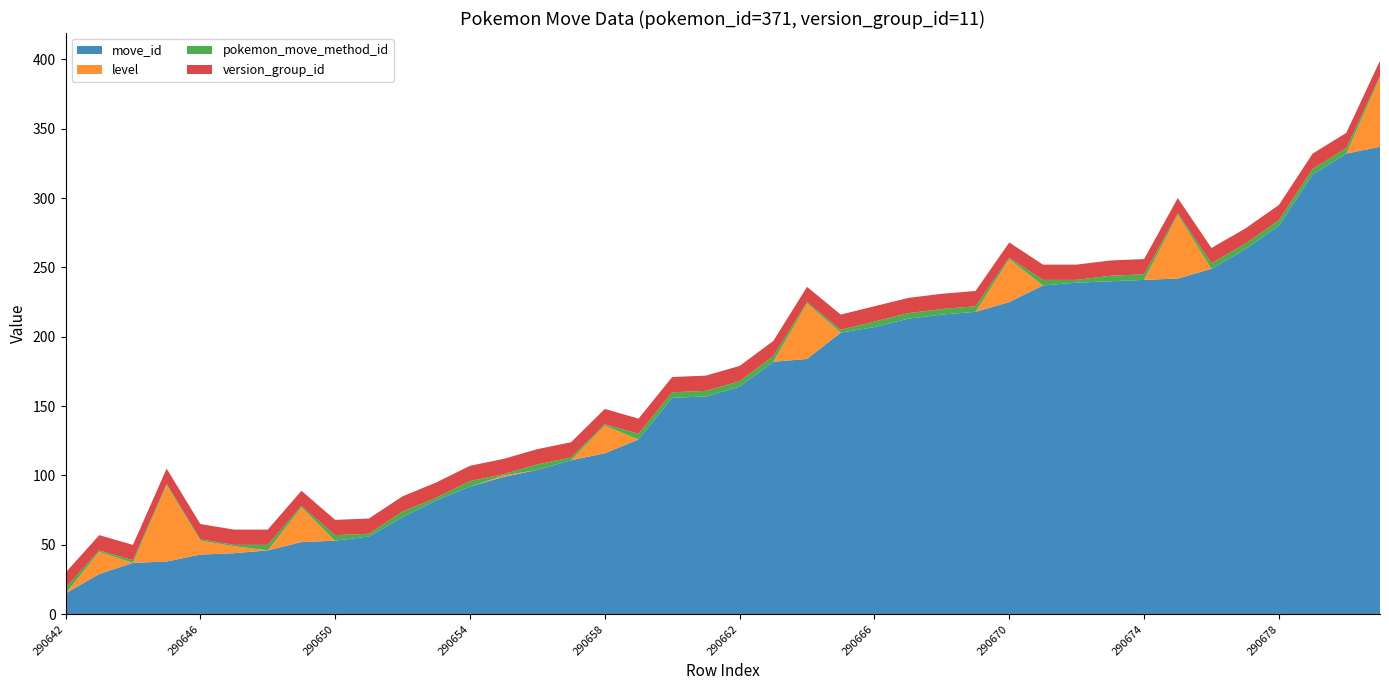

Reading right to left, what are all the values shown in this chart?

move_id: 290681=337	290680=332	290679=317	290678=280	290677=263	290676=249	290675=242	290674=241	290673=240	290672=239	290671=237	290670=225	290669=218	290668=216	290667=213	290666=207	290665=203	290664=184	290663=182	290662=164	290661=157	290660=156	290659=126	290658=116	290657=111	290656=104	290655=99	290654=92	290653=82	290652=70	290651=56	290650=53	290649=52	290648=46	290647=44	290646=43	290645=38	290644=37	290643=29	290642=15
level: 290681=50	290680=0	290679=0	290678=0	290677=0	290676=0	290675=46	290674=0	290673=0	290672=0	290671=0	290670=31	290669=0	290668=0	290667=0	290666=0	290665=0	290664=40	290663=0	290662=0	290661=0	290660=0	290659=0	290658=20	290657=0	290656=0	290655=1	290654=0	290653=0	290652=0	290651=0	290650=0	290649=25	290648=0	290647=5	290646=10	290645=55	290644=0	290643=16	290642=0
pokemon_move_method_id: 290681=1	290680=4	290679=4	290678=4	290677=4	290676=4	290675=1	290674=4	290673=4	290672=2	290671=4	290670=1	290669=4	290668=4	290667=4	290666=4	290665=2	290664=1	290663=4	290662=4	290661=4	290660=4	290659=4	290658=1	290657=2	290656=4	290655=1	290654=4	290653=2	290652=4	290651=2	290650=4	290649=1	290648=4	290647=1	290646=1	290645=1	290644=2	290643=1	290642=4
version_group_id: 290681=11	290680=11	290679=11	290678=11	290677=11	290676=11	290675=11	290674=11	290673=11	290672=11	290671=11	290670=11	290669=11	290668=11	290667=11	290666=11	290665=11	290664=11	290663=11	290662=11	290661=11	290660=11	290659=11	290658=11	290657=11	290656=11	290655=11	290654=11	290653=11	290652=11	290651=11	290650=11	290649=11	290648=11	290647=11	290646=11	290645=11	290644=11	290643=11	290642=11